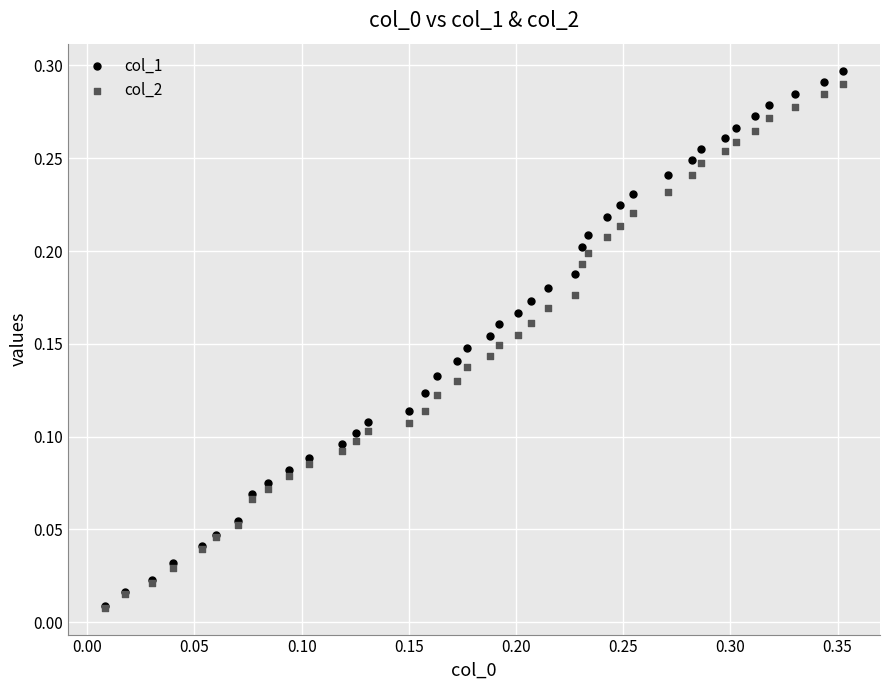

What are all the series names shown in the legend?

col_1, col_2